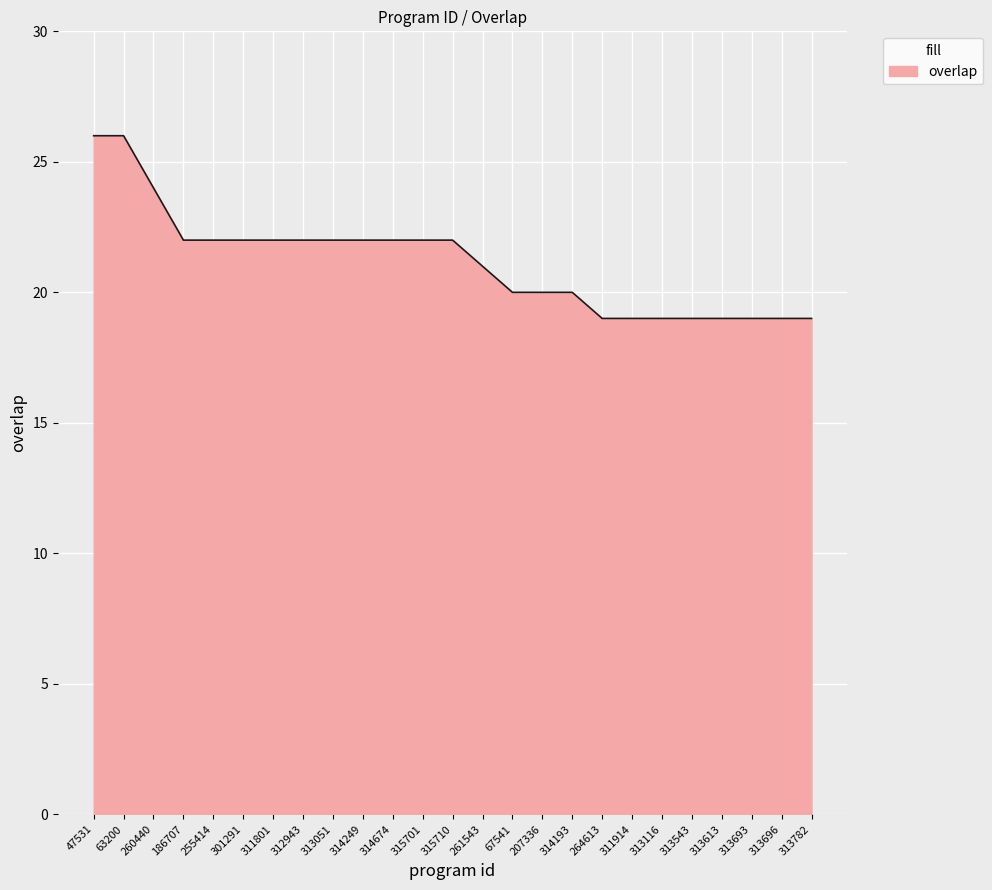

What value does the data have at 313693?

19